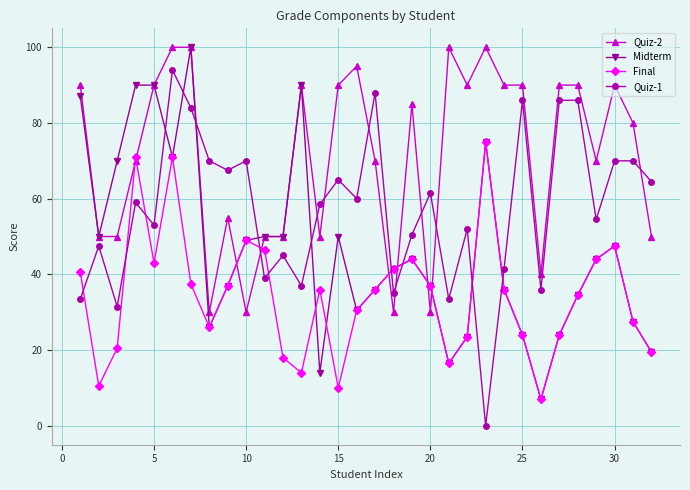

Reading right to left, list all the values displayed in this chart.

Quiz-2: 50.0	80.0	90.0	70.0	90.0	90.0	40.0	90.0	90.0	100.0	90.0	100.0	30.0	85.0	30.0	70.0	95.0	90.0	50.0	90.0	50.0	50.0	30.0	55.0	30.0	100.0	100.0	90.0	70.0	50.0	50.0	90.0
Midterm: 19.5	27.5	47.5	44.0	34.5	24.0	7.0	24.0	36.0	75.0	23.5	16.5	37.0	44.0	41.5	36.0	30.5	50.0	14.0	90.0	50.0	50.0	49.0	37.0	26.0	100.0	71.0	90.0	90.0	70.0	50.0	87.0
Final: 19.5	27.5	47.5	44.0	34.5	24.0	7.0	24.0	36.0	75.0	23.5	16.5	37.0	44.0	41.5	36.0	30.5	10.0	36.0	14.0	18.0	46.5	49.0	37.0	26.0	37.5	71.0	43.0	71.0	20.5	10.5	40.5
Quiz-1: 64.5	70.0	70.0	54.5	86.0	86.0	36.0	86.0	41.5	0.0	52.0	33.5	61.5	50.5	35.0	88.0	60.0	65.0	58.5	37.0	45.0	39.0	70.0	67.5	70.0	84.0	94.0	53.0	59.0	31.5	47.5	33.5